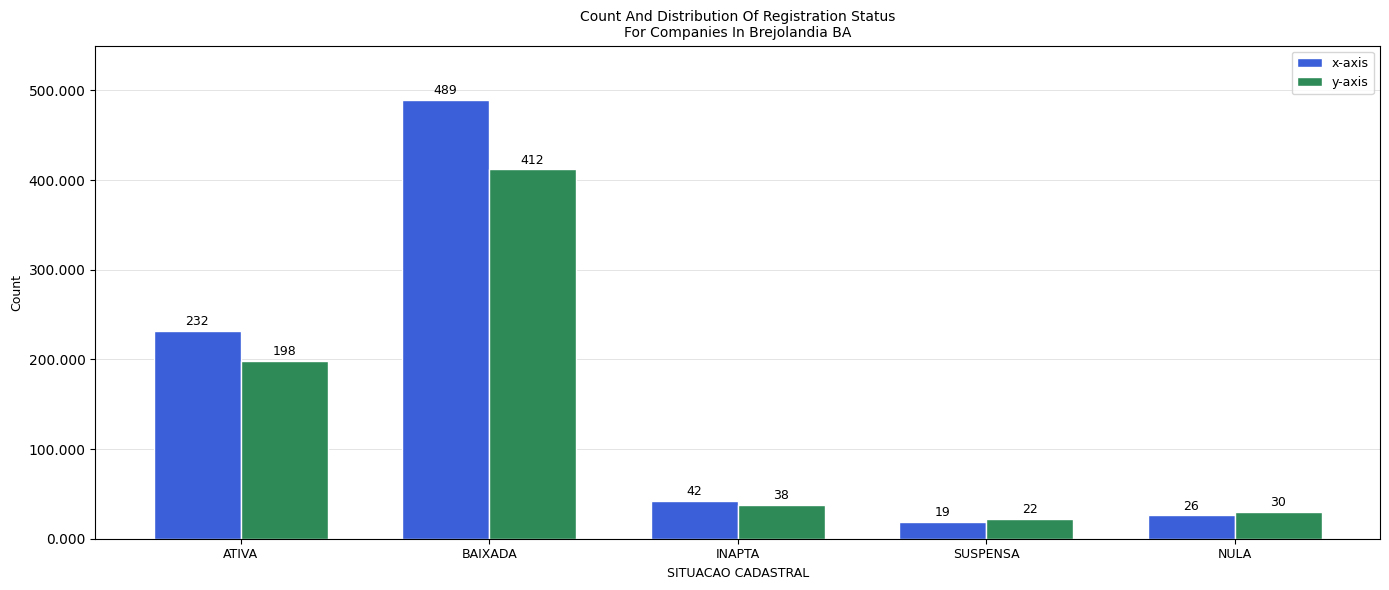

At which category is the sum across all series the highest?

BAIXADA